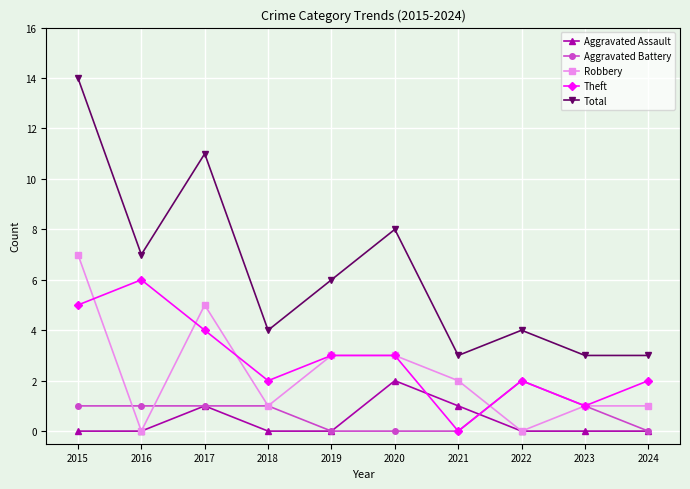

Which series has the largest range (max minus min)?

Total